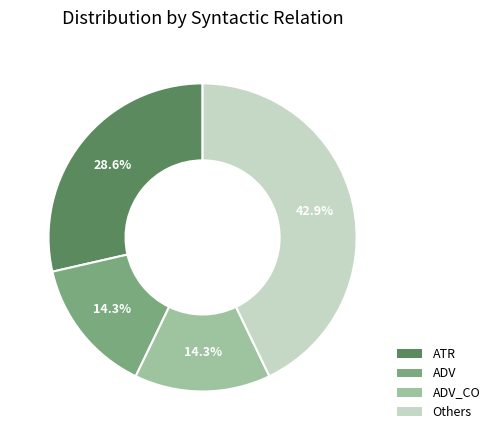

Is there a majority slice in this chart?

No